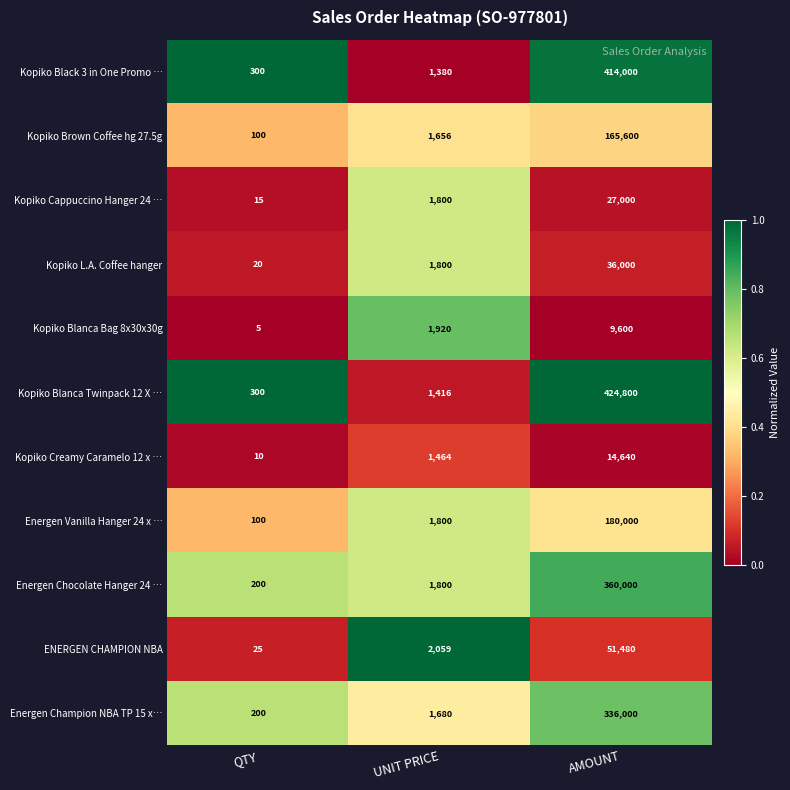

What is the sum of the Energen Vanilla Hanger 24 x … values at UNIT PRICE and QTY?

1900